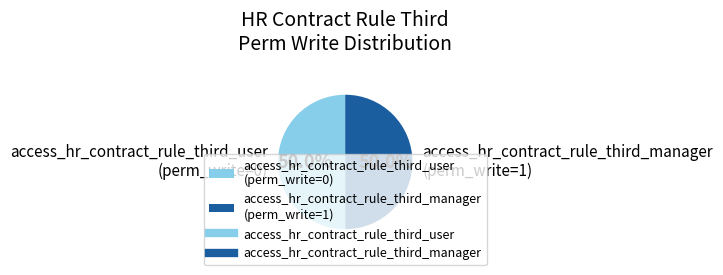

What is the total percentage of access_hr_contract_rule_third_manager (perm_write=1) and access_hr_contract_rule_third_user (perm_write=0)?

100.0%